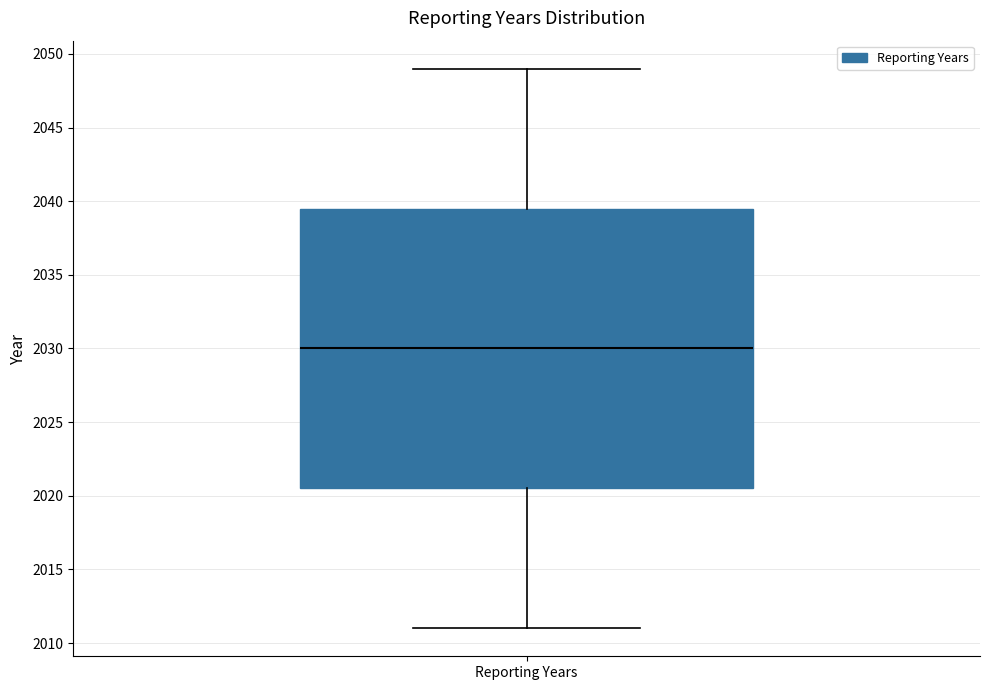

Transcribe this box plot: give where the median line is, the range the box spans, and where the two whiskers end, as read against the y-axis. The values are not printed on the chart, so give them approximately, as read against the axis.

median 2030.0, box 2020.5 to 2039.5, whiskers 2011.0 to 2049.0